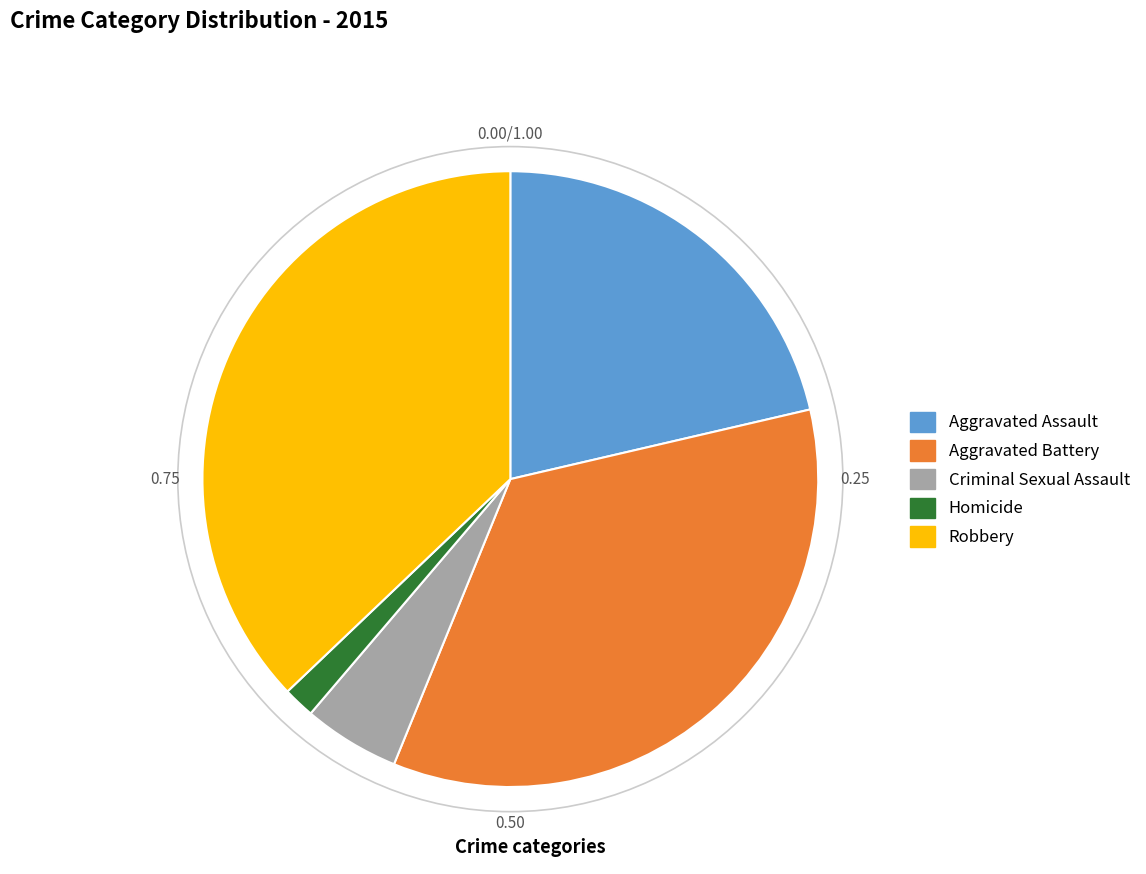

True or false: Criminal Sexual Assault accounts for 1% of the total.

False